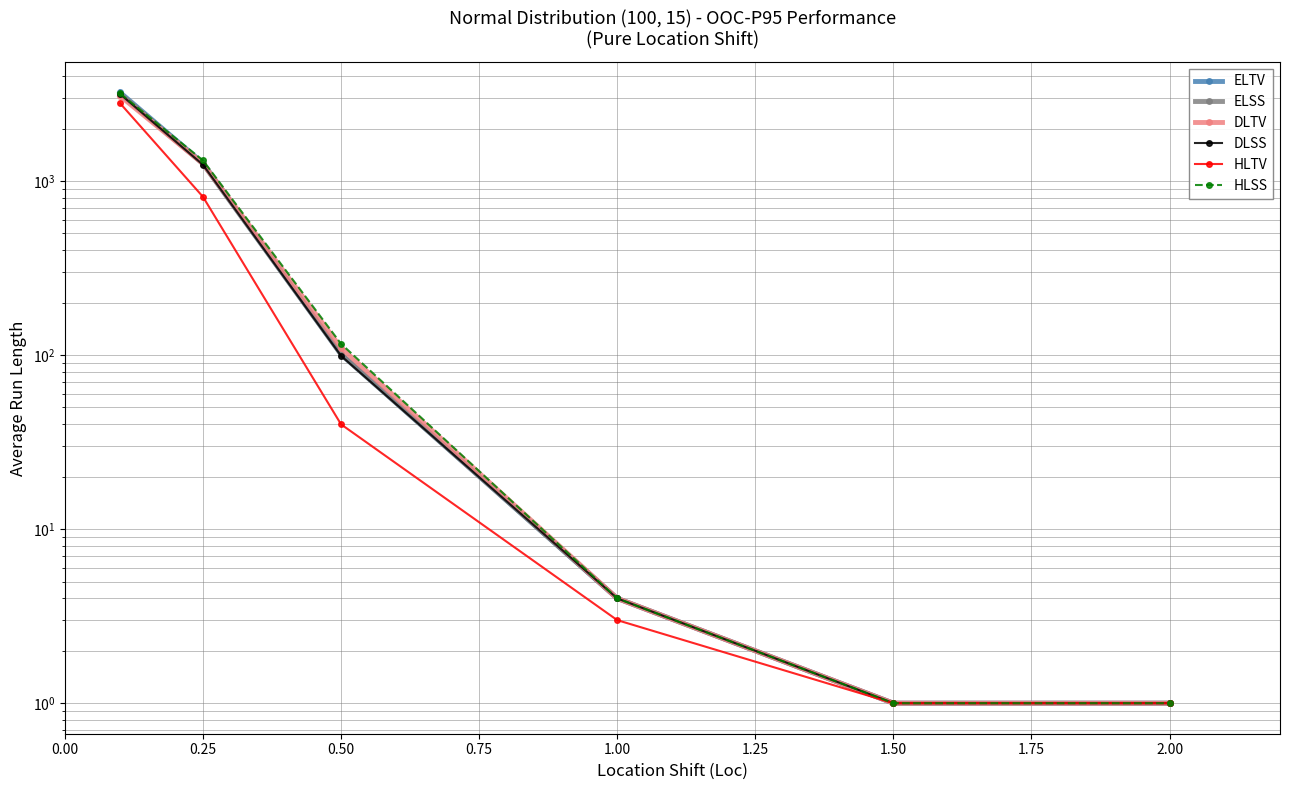

What value does the ELSS series have at 1.00?

4.0